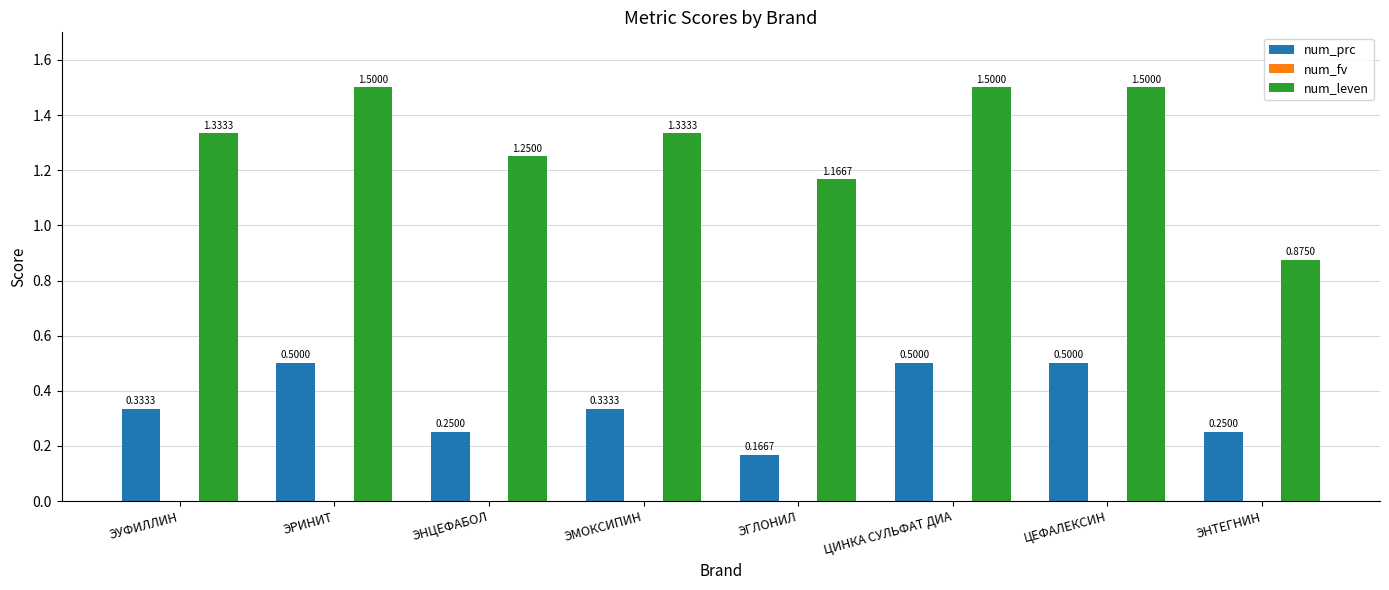

How many bars are there in each group?

2